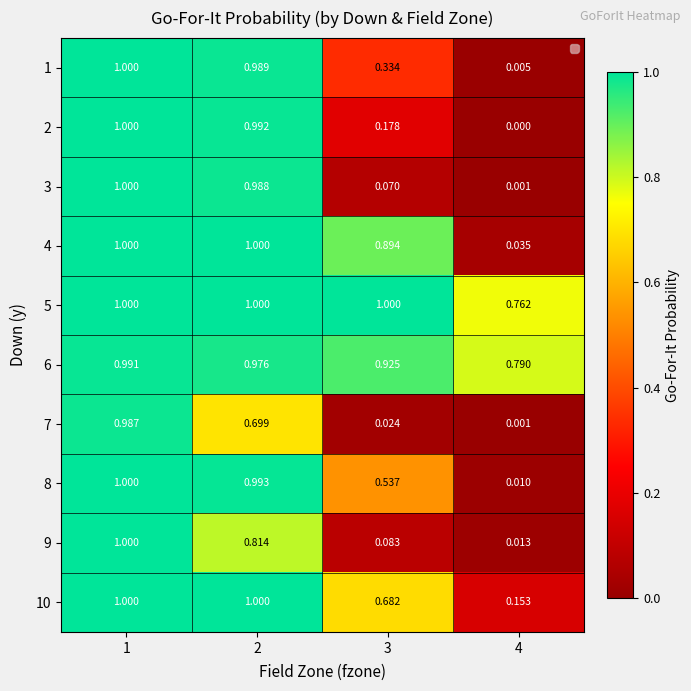

At which category is the sum across all series the highest?

1